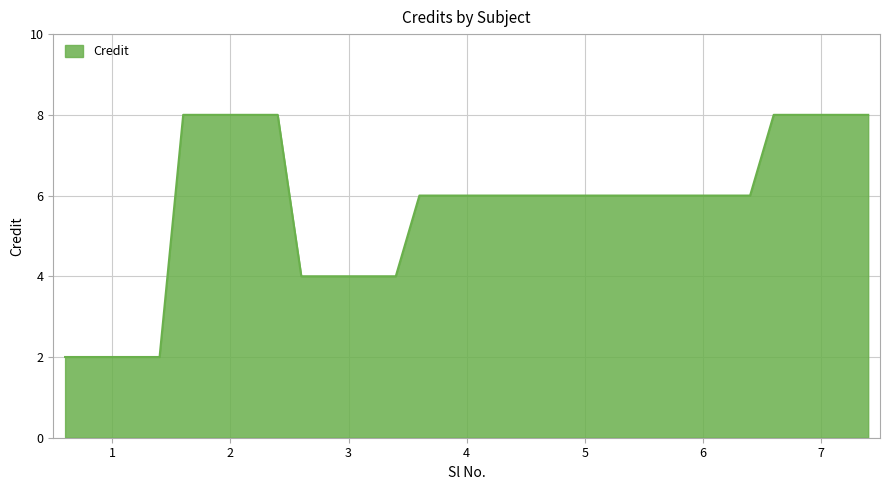

What is the greatest value displayed?

8